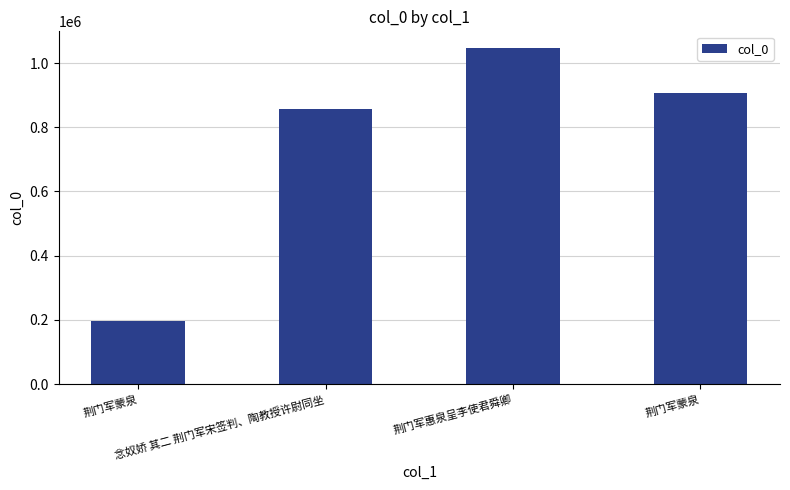

What is the maximum value shown in the chart?

1046529